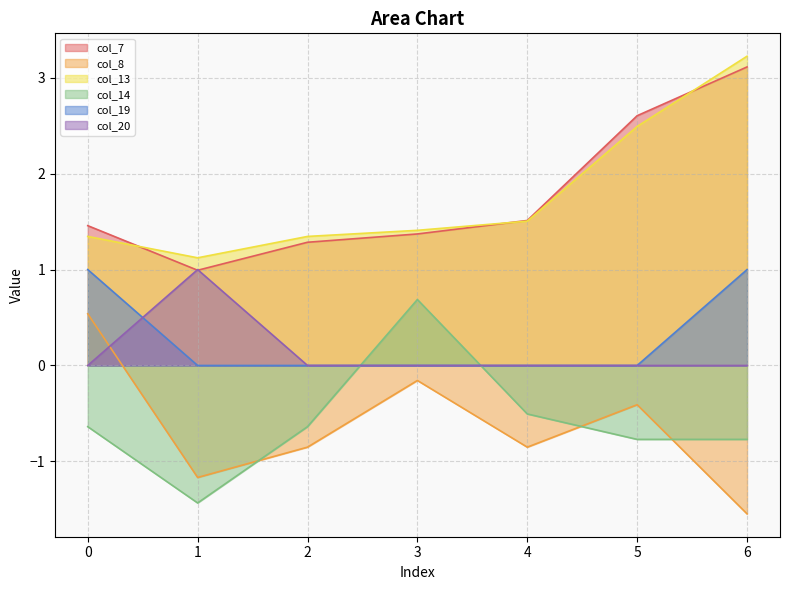

What is the total value across all series at 4?

1.7